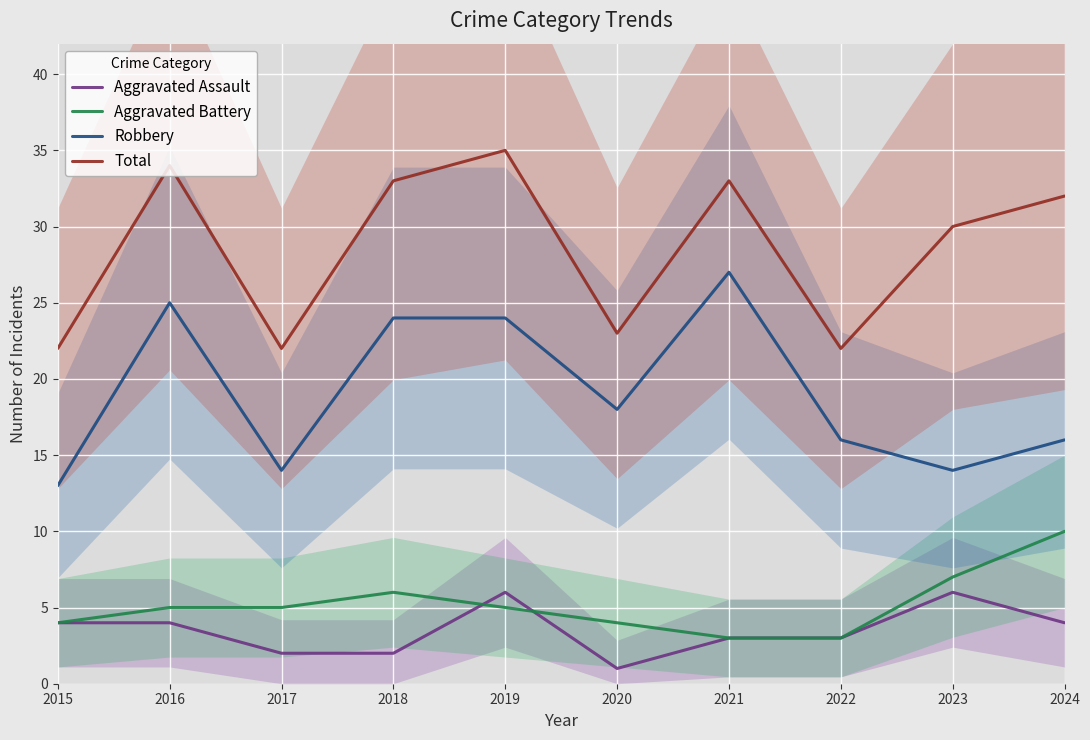

What is the spread (max minus min) of values at 2020?

22